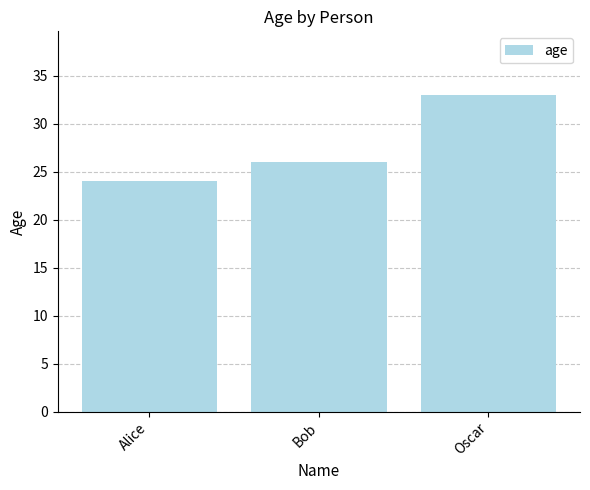

Reading left to right, transcribe all the data shown in this chart.

24	26	33